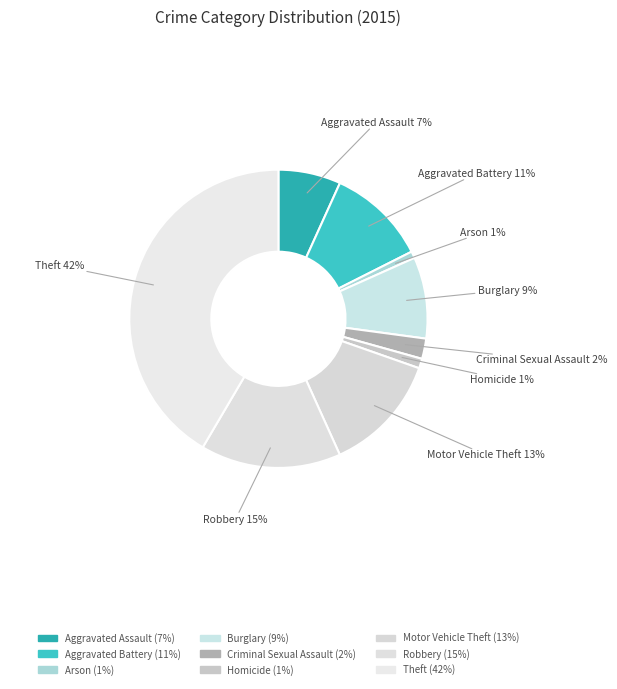

Is Motor Vehicle Theft the majority of the pie?

No